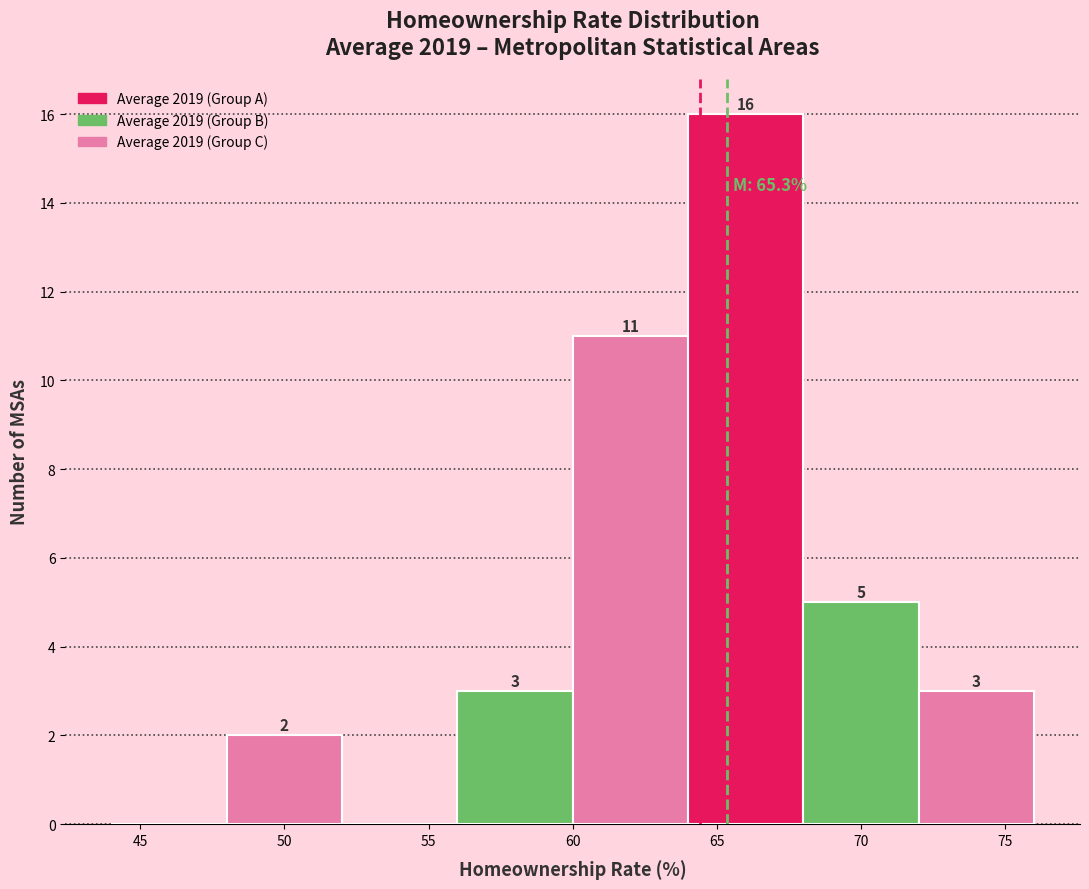

Over which range of the x-axis is the bar tallest?

64 to 68